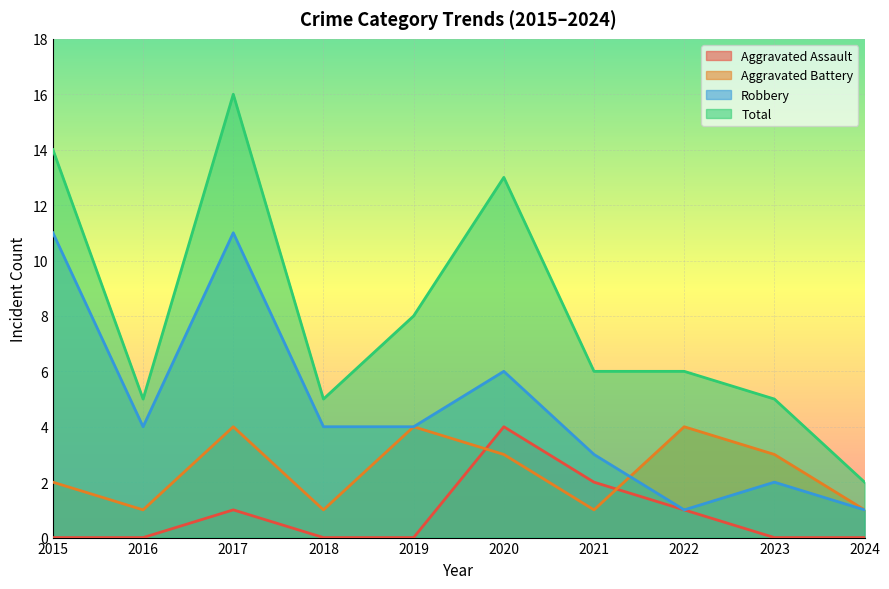

At which category is the sum across all series the highest?

2017